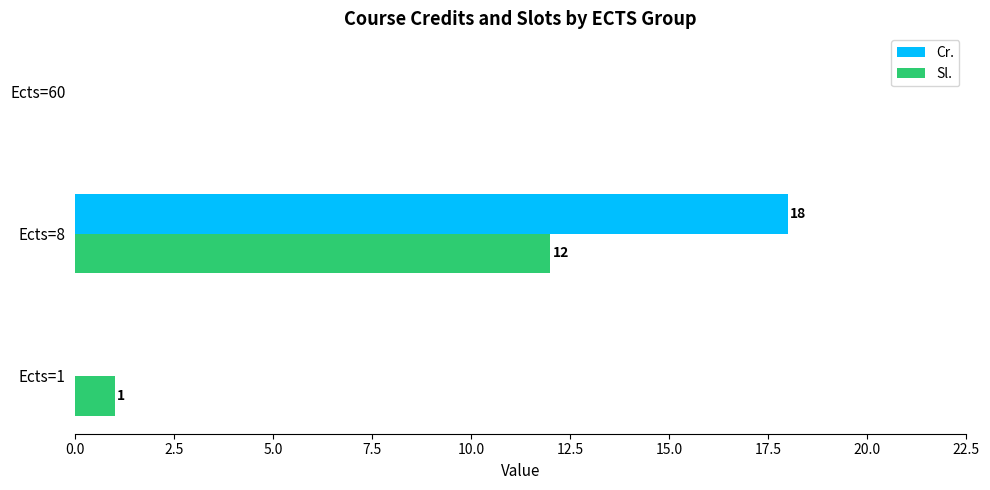

What is the maximum value for Cr.?

18